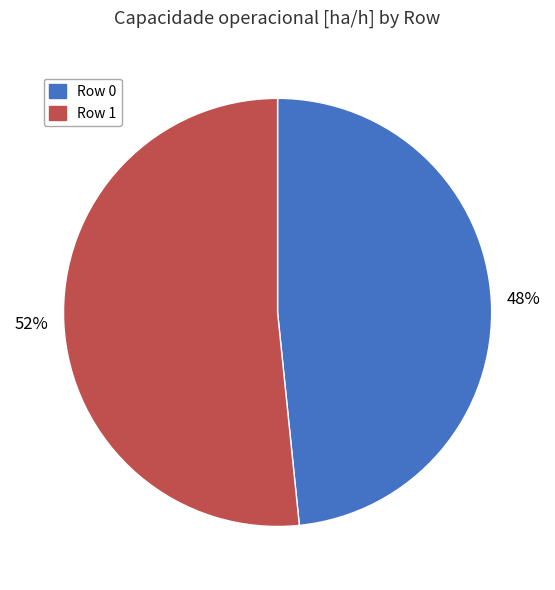

True or false: Row 1 accounts for 40% of the total.

False